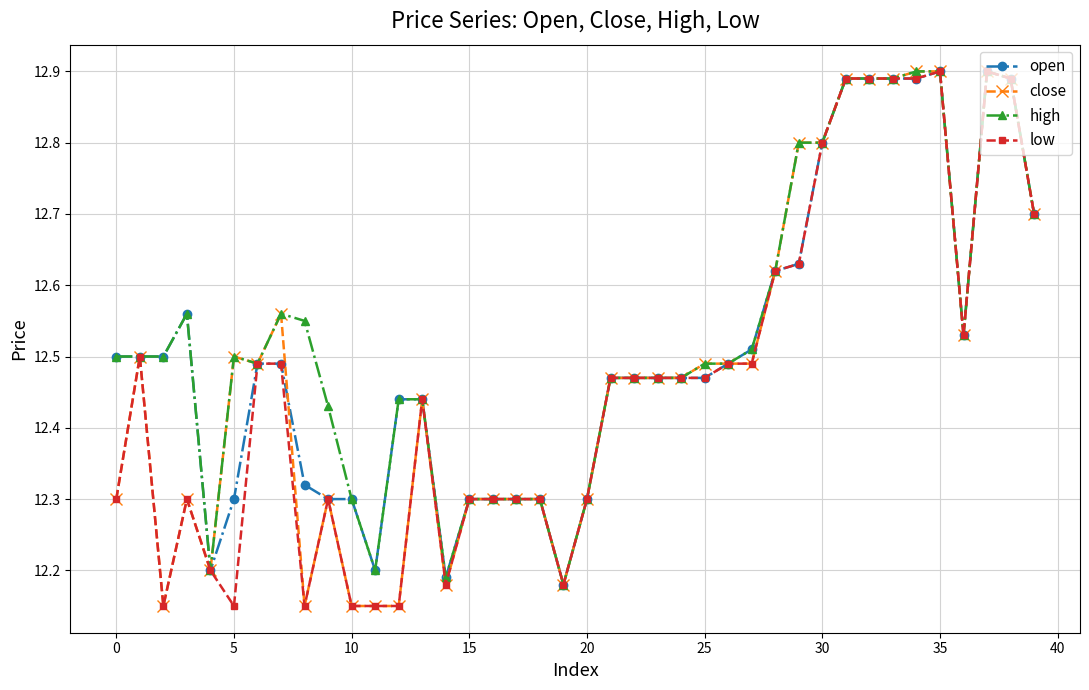

At how many categories does at least one series exceed 12?

40